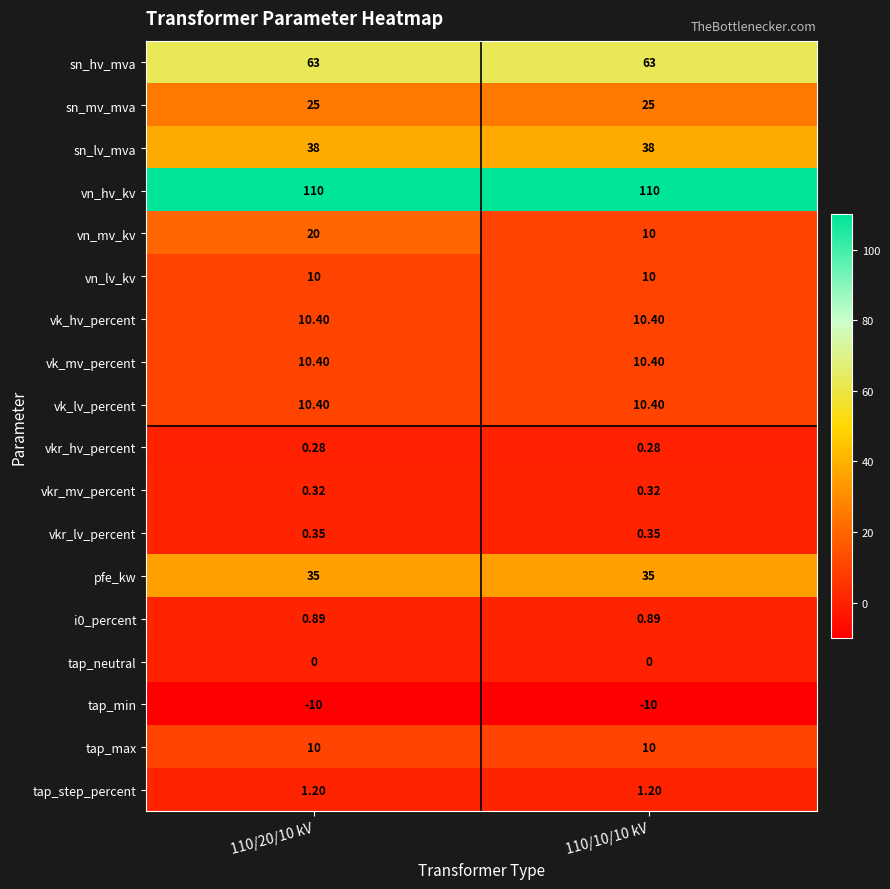

Which series has the largest total across all categories?

vn_hv_kv